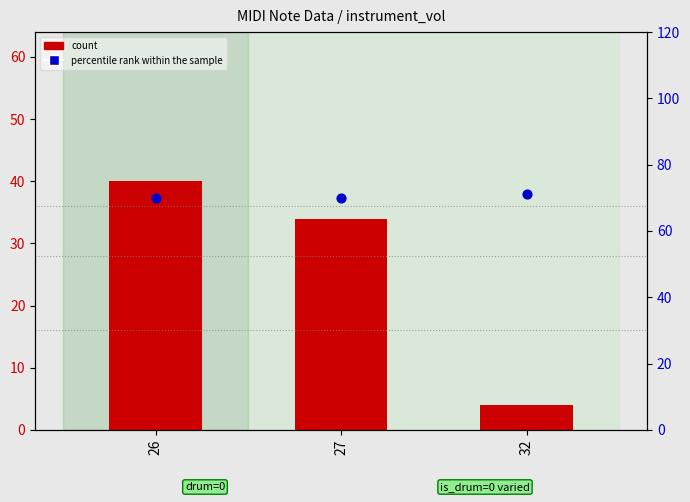

Which series has the largest total across all categories?

percentile rank within the sample